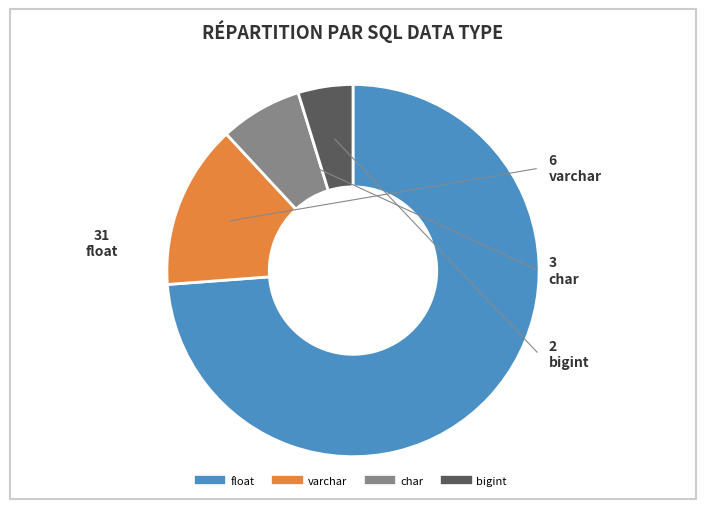

Count the number of slices in the pie.

4